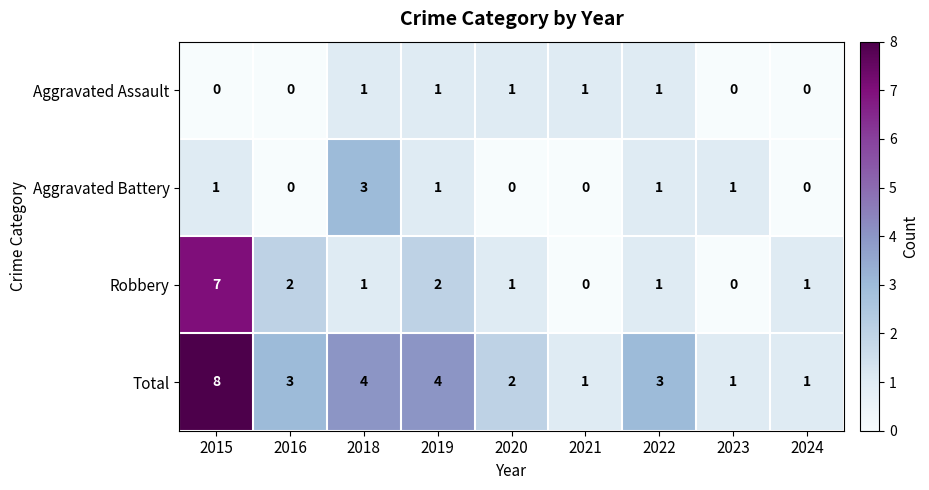

What is the maximum value shown in the chart?

8